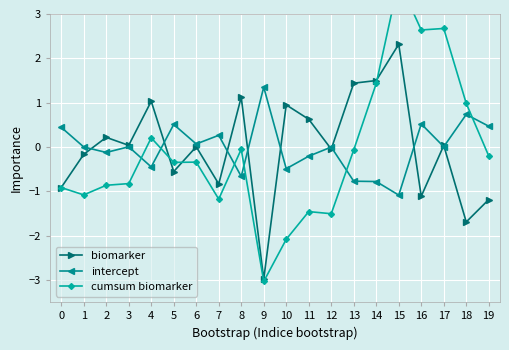

List the labels in order of cumsum biomarker value, smallest first.

9, 10, 12, 11, 7, 1, 0, 2, 3, 5, 6, 19, 13, 8, 4, 18, 14, 16, 17, 15